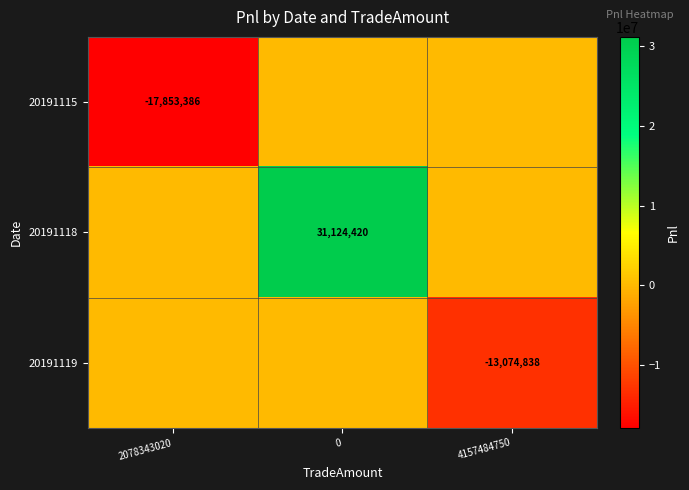

The 20191119 series shows -19934491.1 at 4157484750. True or false?

False